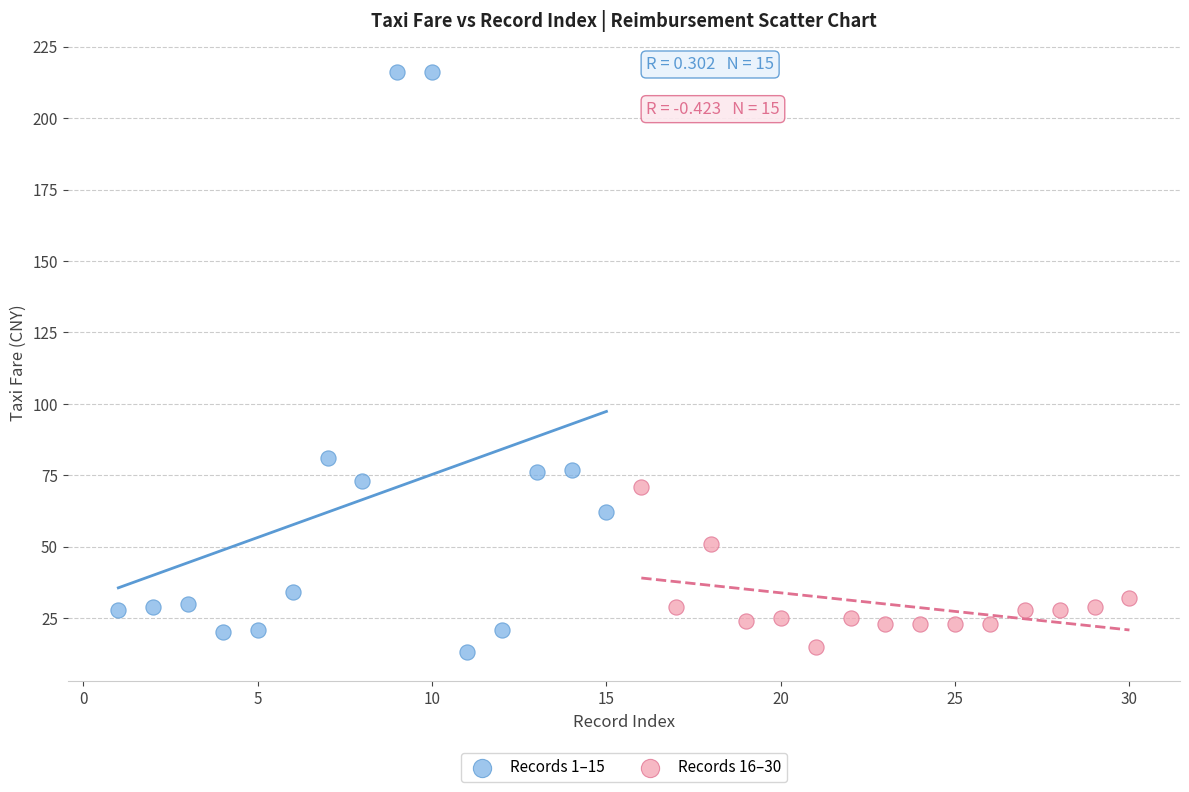

Which series has the widest spread of Y values?

Records 1–15